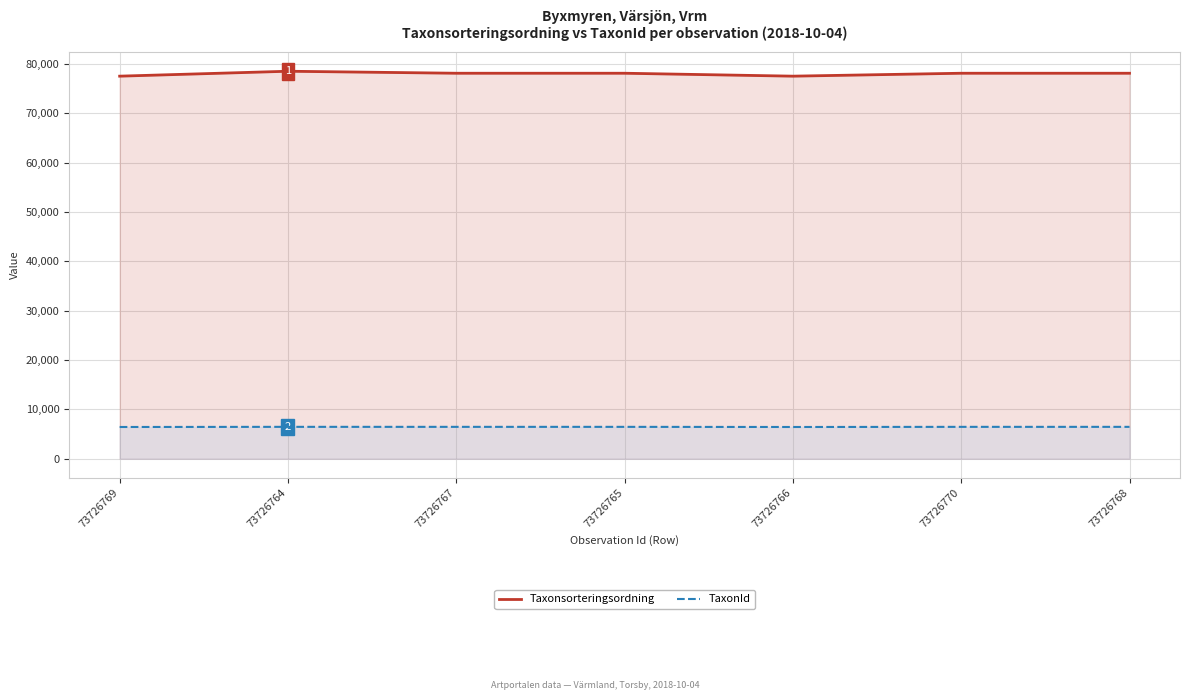

Where is Taxonsorteringsordning nearest to the value 78004?

73726767